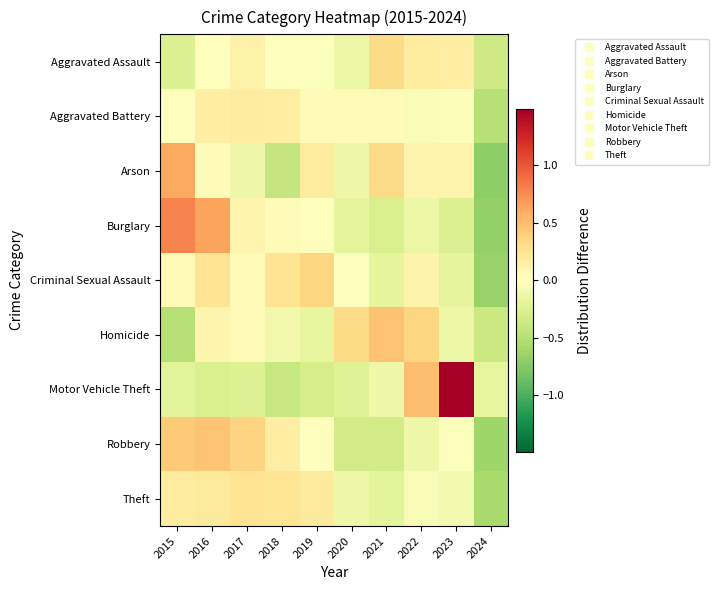

What is the smallest value displayed?

-0.7